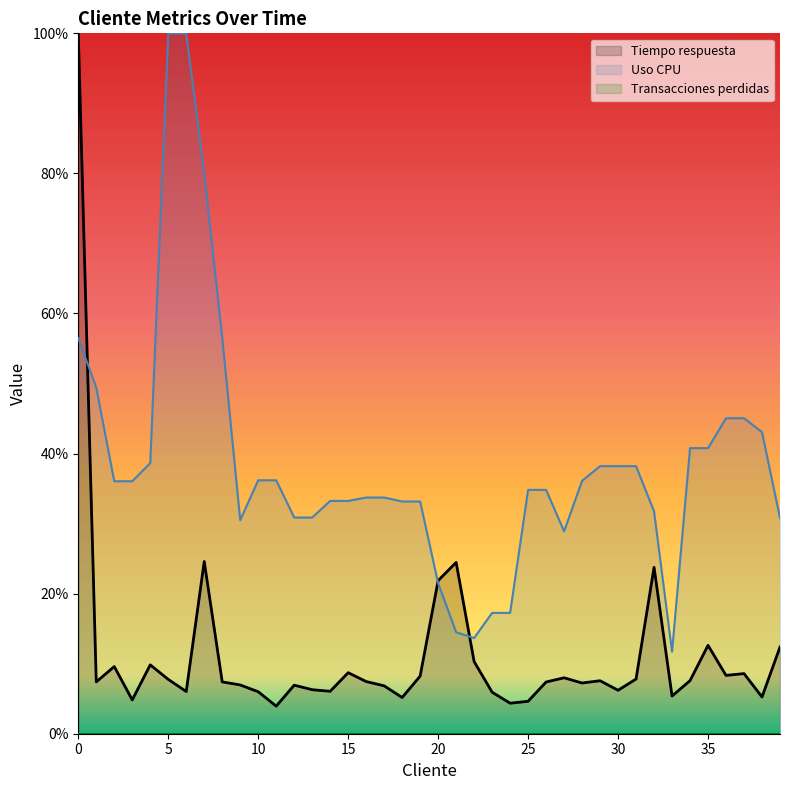

Reading left to right, what are all the values shown in this chart?

Tiempo respuesta: 0=100.0	1=7.4	2=9.6	3=4.8	4=9.8	5=7.8	6=6.0	7=24.6	8=7.4	9=7.0	10=6.0	11=3.9	12=6.9	13=6.3	14=6.1	15=8.7	16=7.5	17=6.8	18=5.2	19=8.2	20=21.9	21=24.5	22=10.3	23=5.9	24=4.4	25=4.6	26=7.4	27=8.0	28=7.2	29=7.6	30=6.2	31=7.8	32=23.8	33=5.4	34=7.6	35=12.6	36=8.3	37=8.6	38=5.2	39=12.4
Uso CPU: 0=56.5	1=49.4	2=36.0	3=36.0	4=38.6	5=100.0	6=100.0	7=80.0	8=56.6	9=30.5	10=36.2	11=36.2	12=30.9	13=30.9	14=33.2	15=33.2	16=33.7	17=33.7	18=33.2	19=33.2	20=21.5	21=14.5	22=13.7	23=17.3	24=17.3	25=34.8	26=34.8	27=28.9	28=36.1	29=38.2	30=38.2	31=38.2	32=31.7	33=11.7	34=40.8	35=40.8	36=45.0	37=45.0	38=43.1	39=30.8